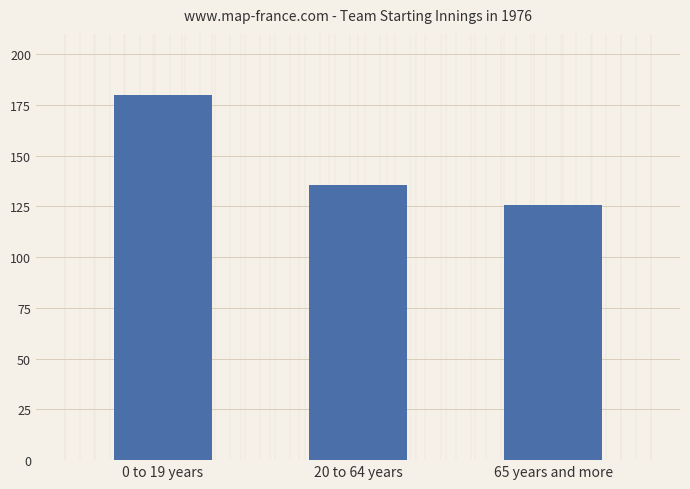

What position from the left is 65 years and more?

3